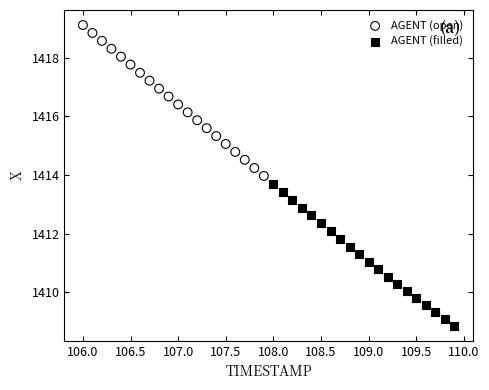

What are all the series names shown in the legend?

AGENT (open), AGENT (filled)